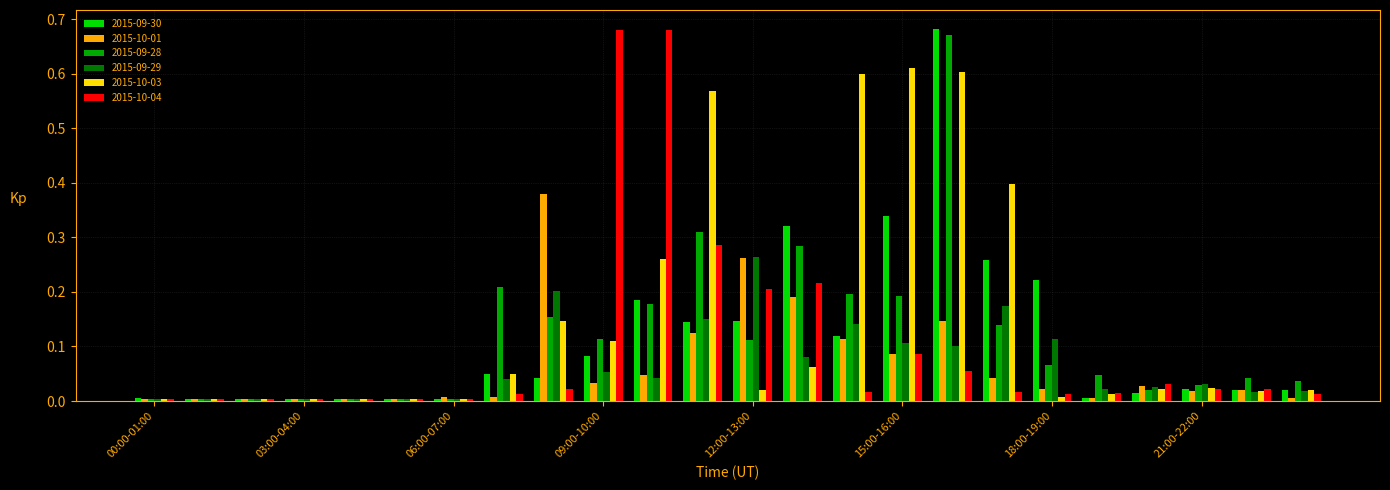

What is the sum of all 2015-09-28 values?

2.8